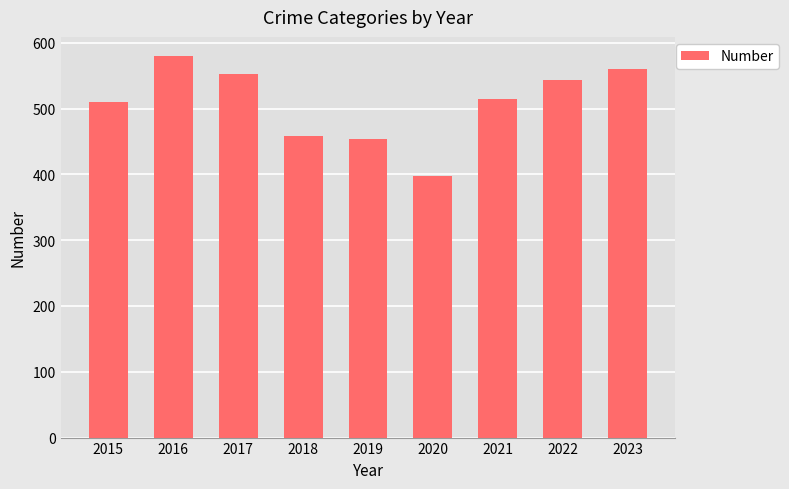

What is the difference between the values at 2023 and 2016?

20